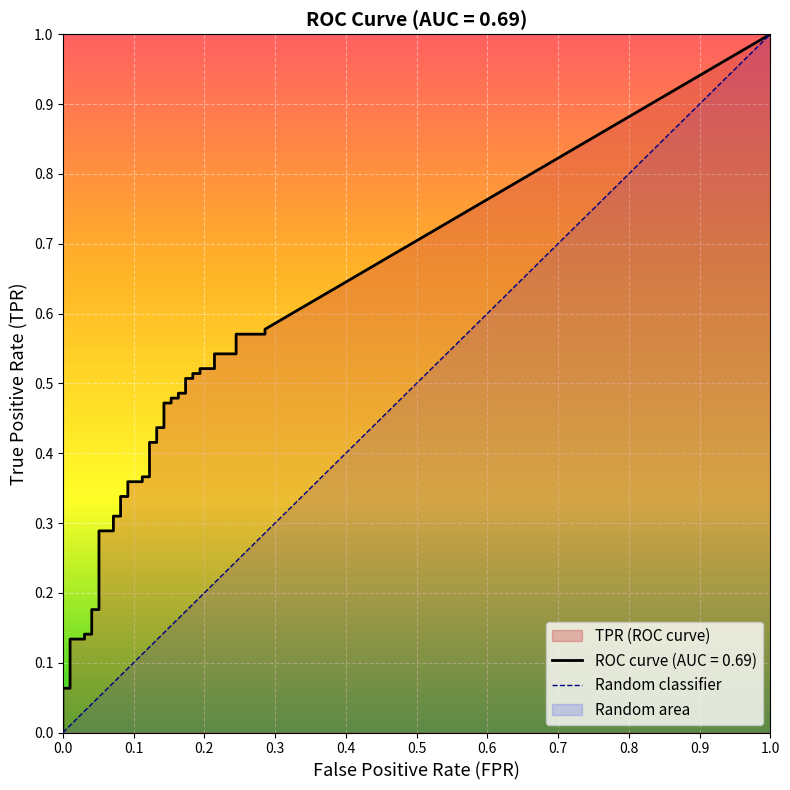

True or false: tpr and fpr intersect in this chart.

False